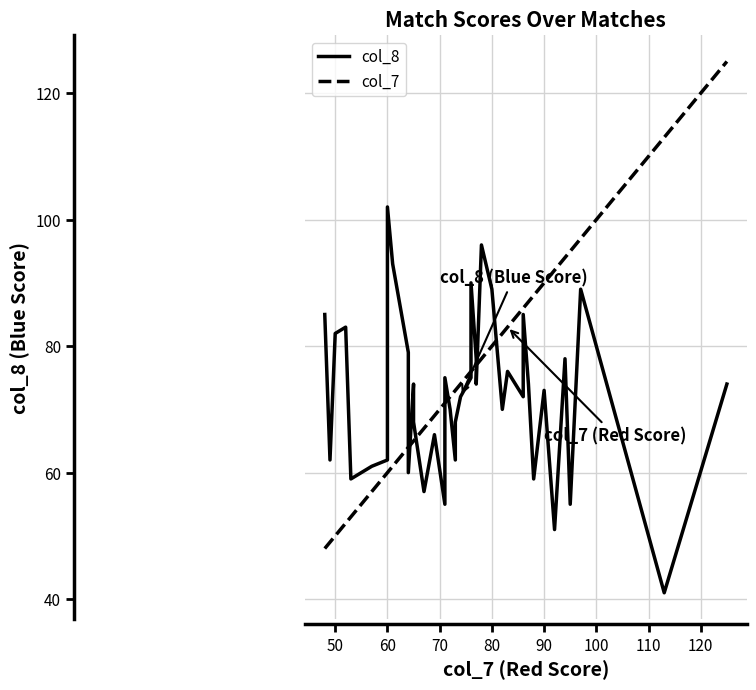

What is the smallest value displayed?

41